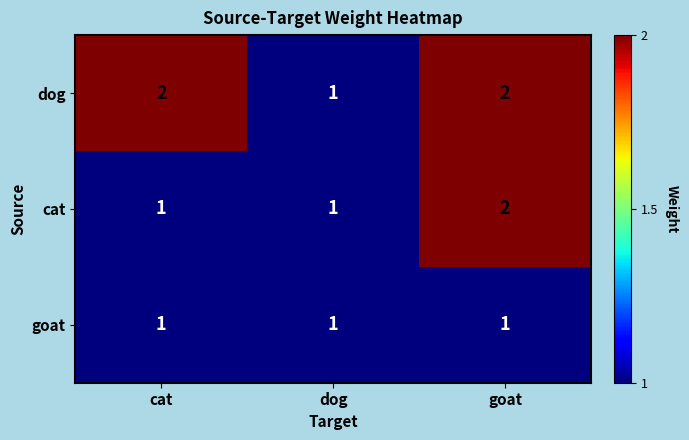

How many series are shown in this chart?

3